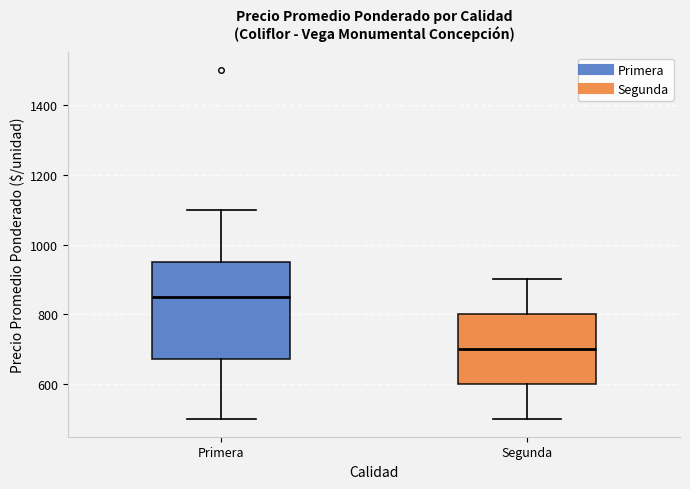

Comparing the boxes themselves (not the whiskers), which one is the tallest?

Primera